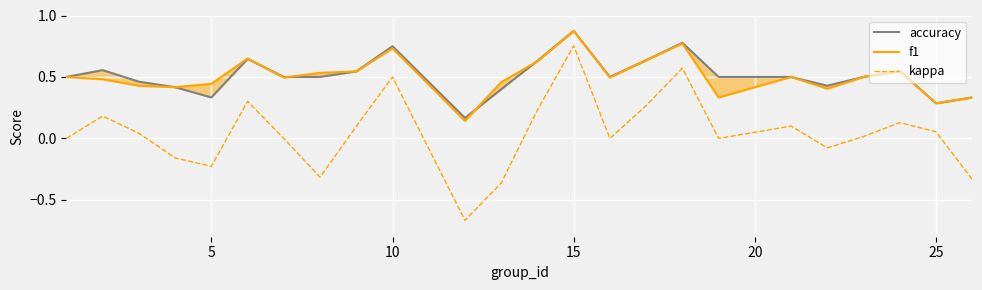

At which label does kappa reach its peak?

15